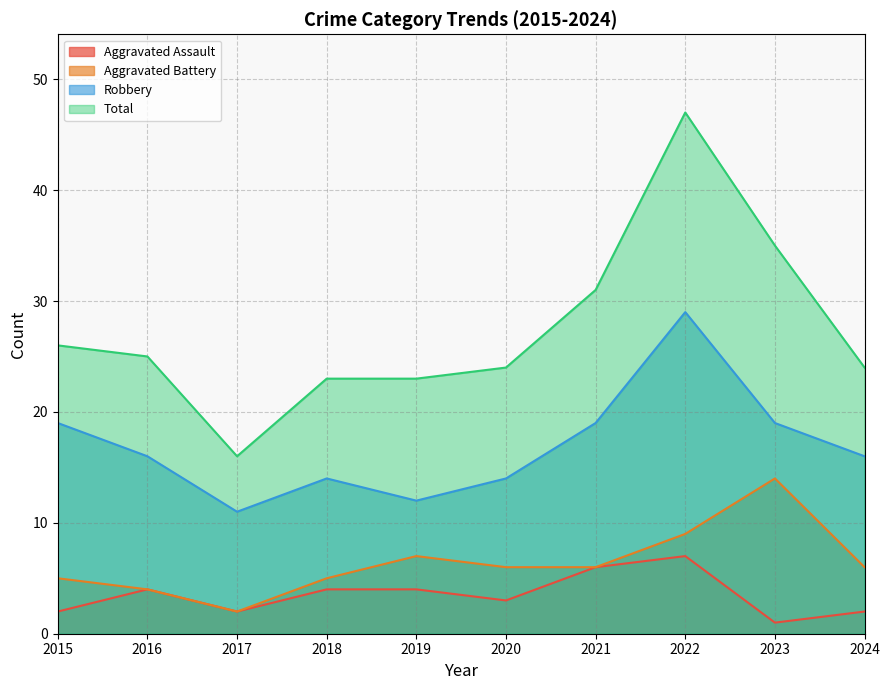

Reading left to right, what are all the values shown in this chart?

Aggravated Assault: 2	4	2	4	4	3	6	7	1	2
Aggravated Battery: 5	4	2	5	7	6	6	9	14	6
Robbery: 19	16	11	14	12	14	19	29	19	16
Total: 26	25	16	23	23	24	31	47	35	24